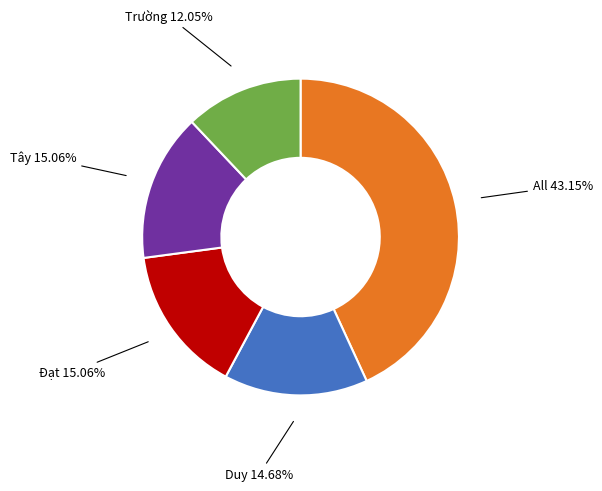

Is there a majority slice in this chart?

No